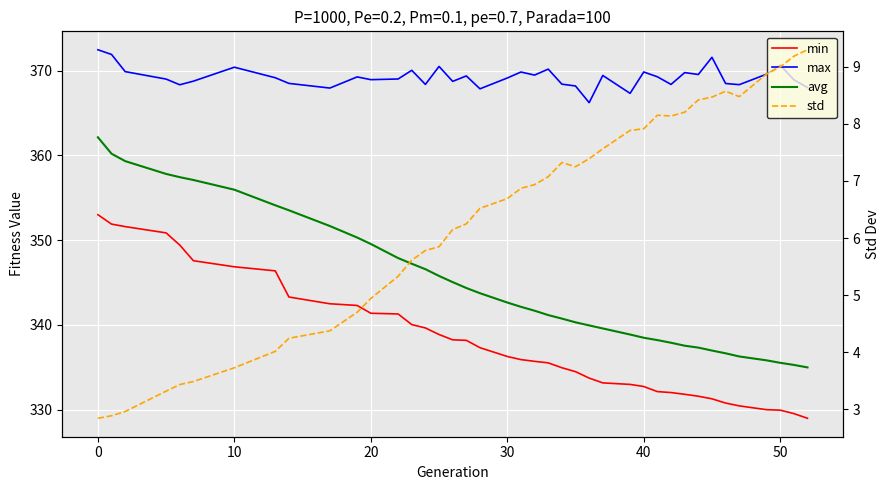

The std series shows 9.8 at 25. True or false?

False